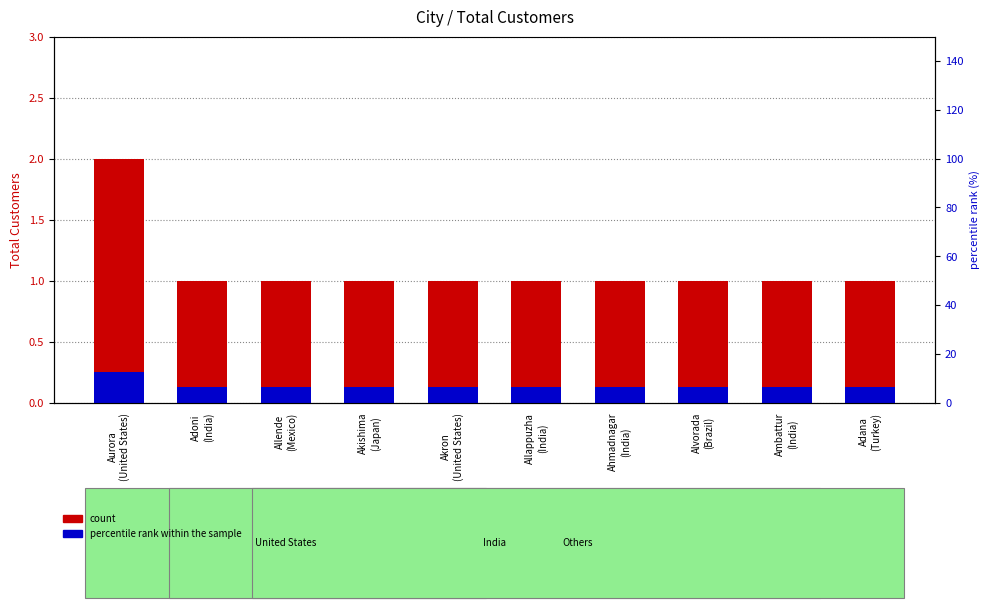

At which label is count closest to 1?

Adoni
(India)